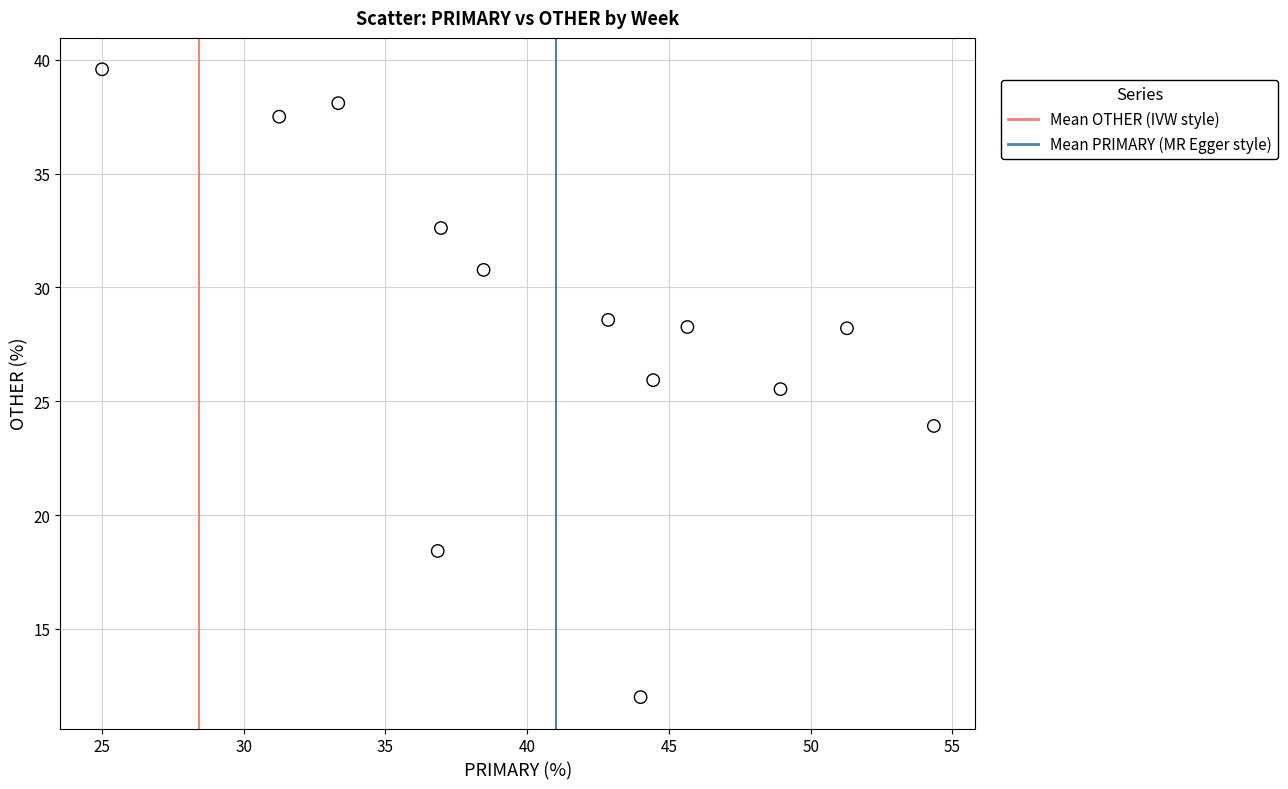

What is the range of Y values (max minus min)?

27.6